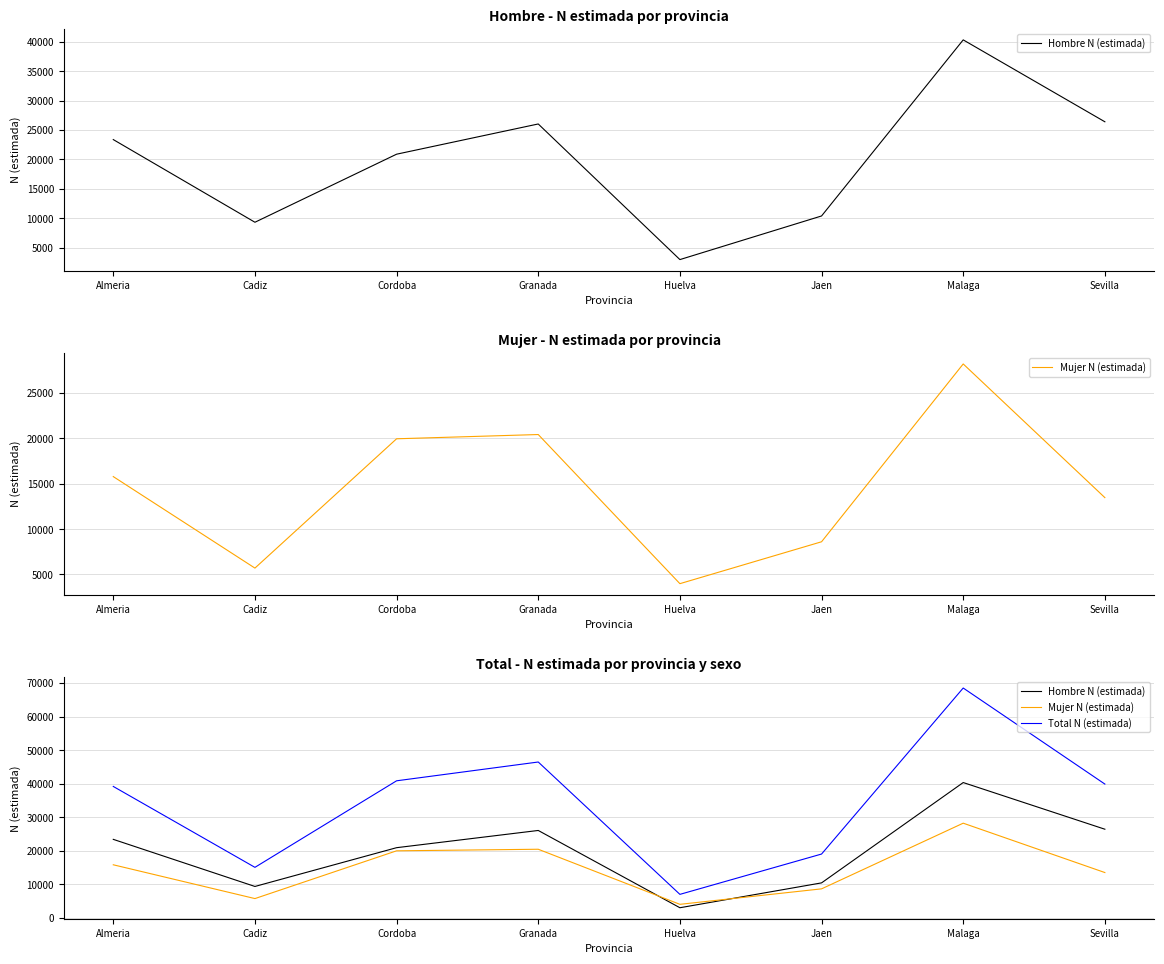

What position from the right is Malaga?

2